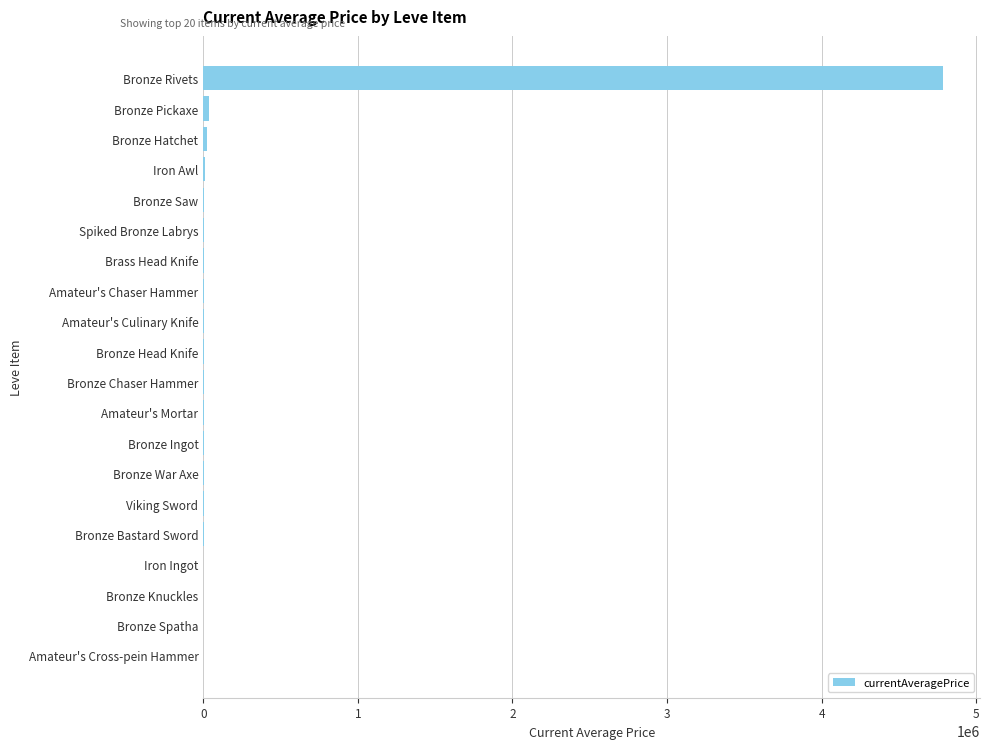

Are the bars grouped side by side (vs. stacked)?

No